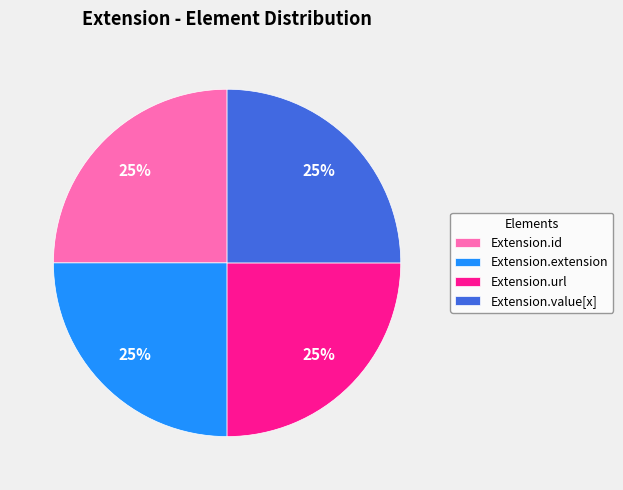

To the nearest percent, what is the average slice percentage?

25%